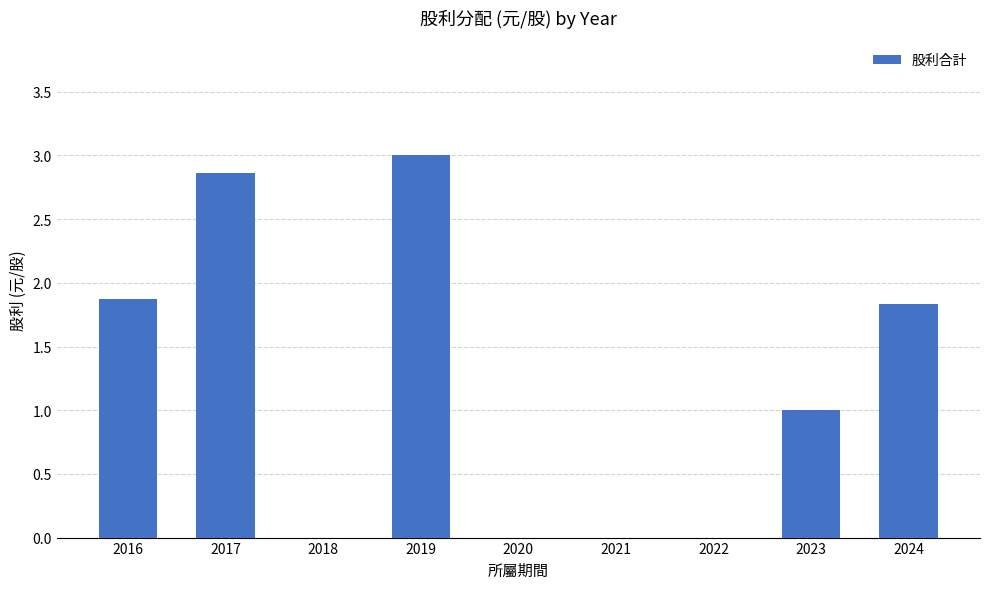

Reading right to left, what are all the values shown in this chart?

2024=1.8	2023=1.0	2022=0.0	2021=0.0	2020=0.0	2019=3.0	2018=0.0	2017=2.9	2016=1.9